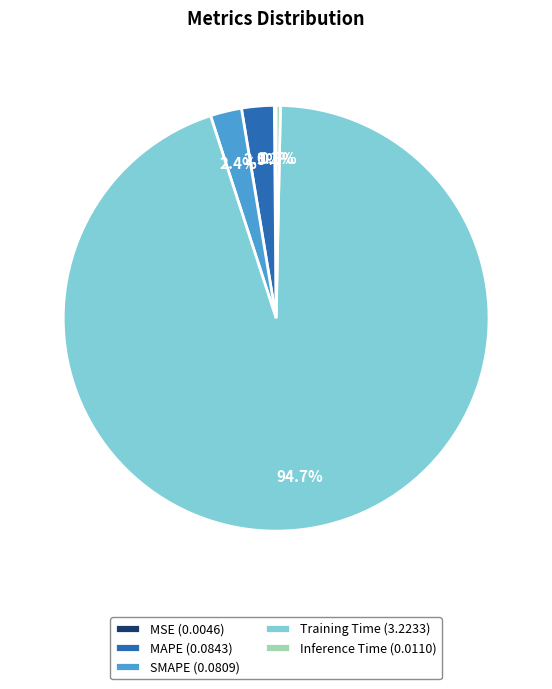

What percentage is NOT represented by Inference Time (0.0110)?

99.7%